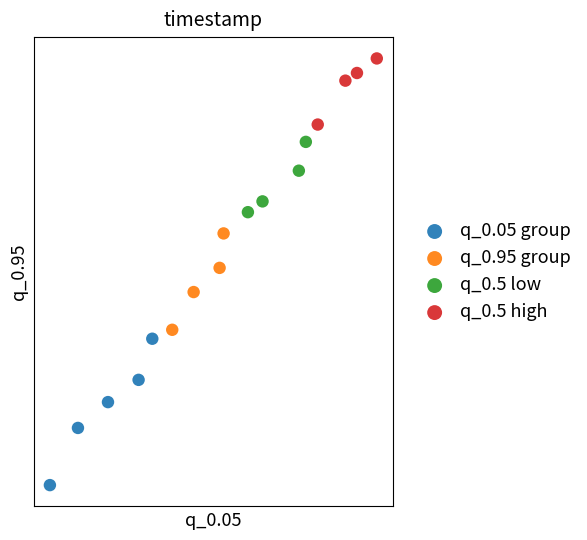

Which series reaches the maximum Y coordinate?

q_0.5 high